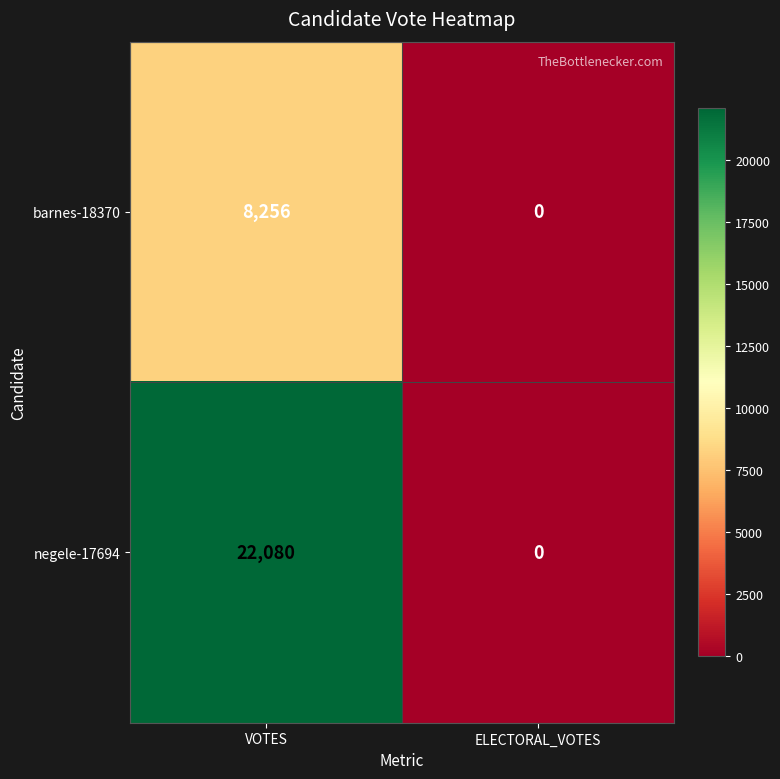

What is the sum of the negele-17694 values at ELECTORAL_VOTES and VOTES?

22080